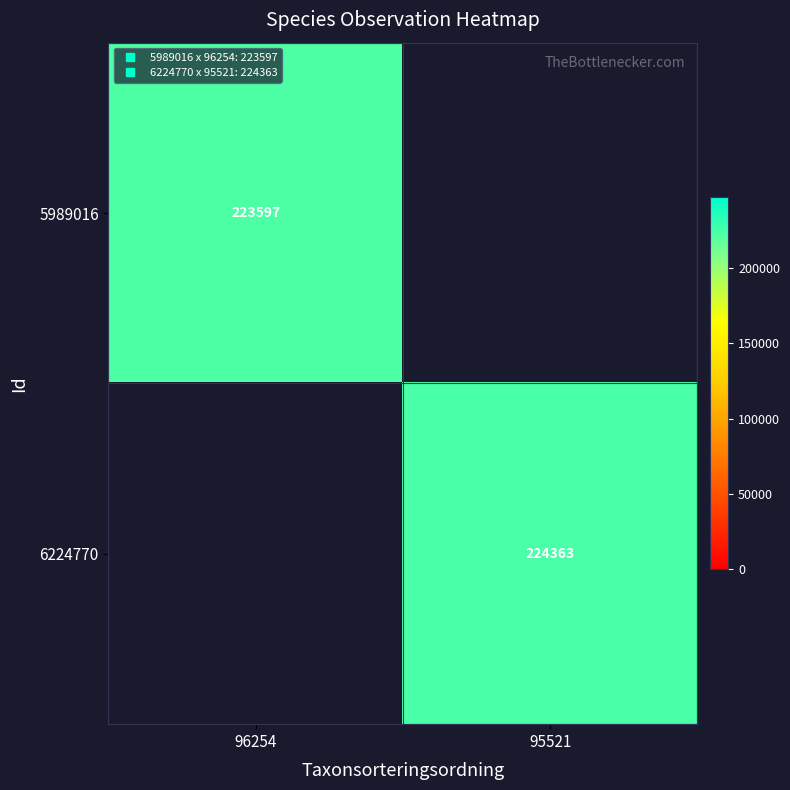

At which category does the chart reach its peak across all series?

95521